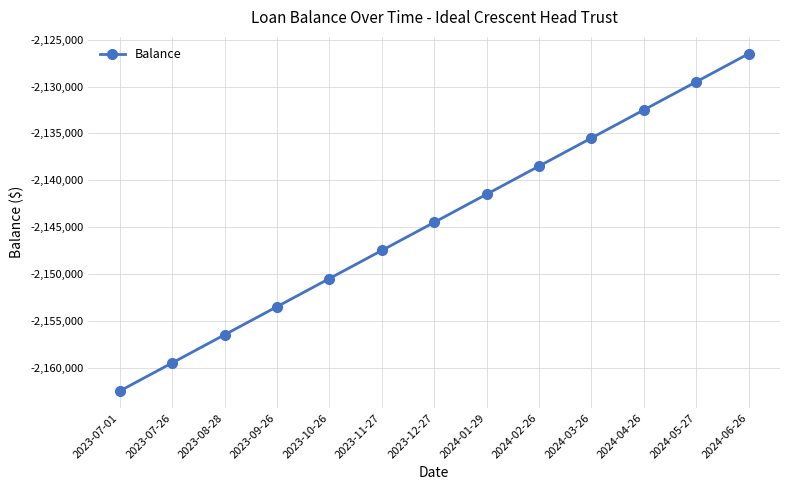

Rank the categories by value from lowest to highest.

2023-07-01, 2023-07-26, 2023-08-28, 2023-09-26, 2023-10-26, 2023-11-27, 2023-12-27, 2024-01-29, 2024-02-26, 2024-03-26, 2024-04-26, 2024-05-27, 2024-06-26